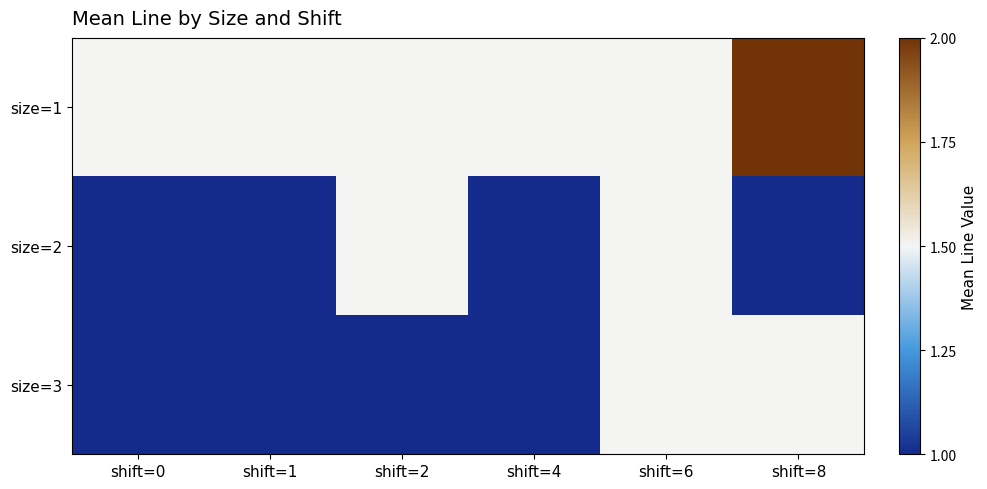

Which label corresponds to the smallest value in the chart?

shift=0